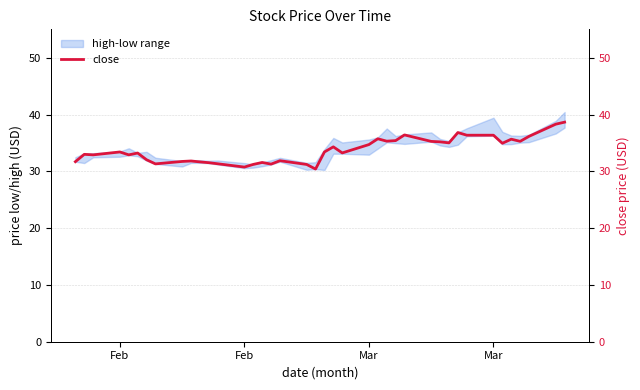

How many interior local peaks (higher than both neighbors) does the data have?

11